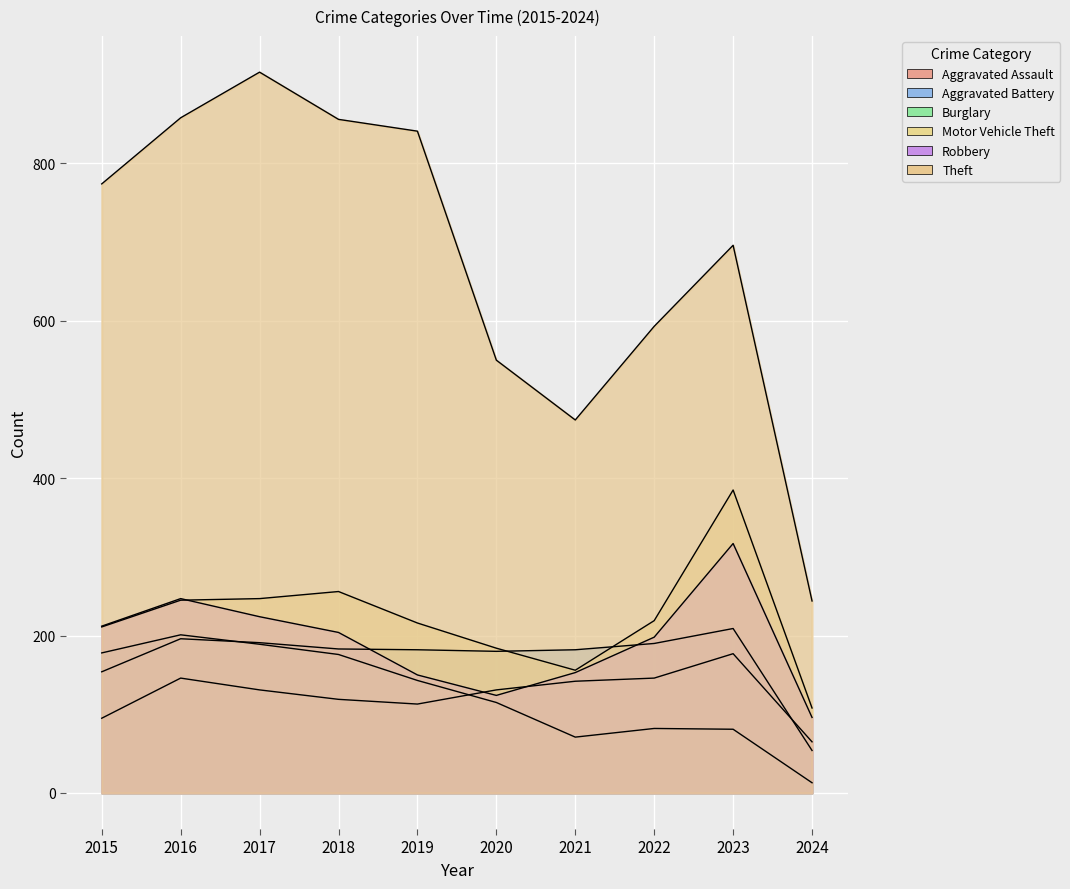

True or false: Burglary and Motor Vehicle Theft intersect in this chart.

False